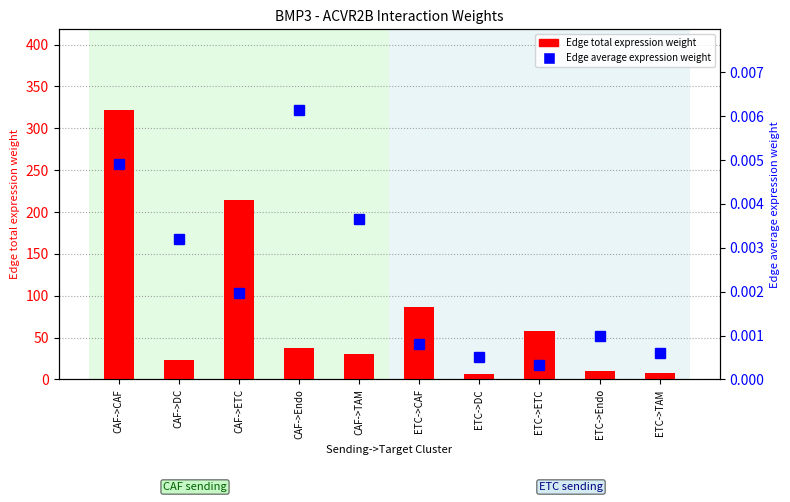

Which series has the largest total across all categories?

Edge total expression weight